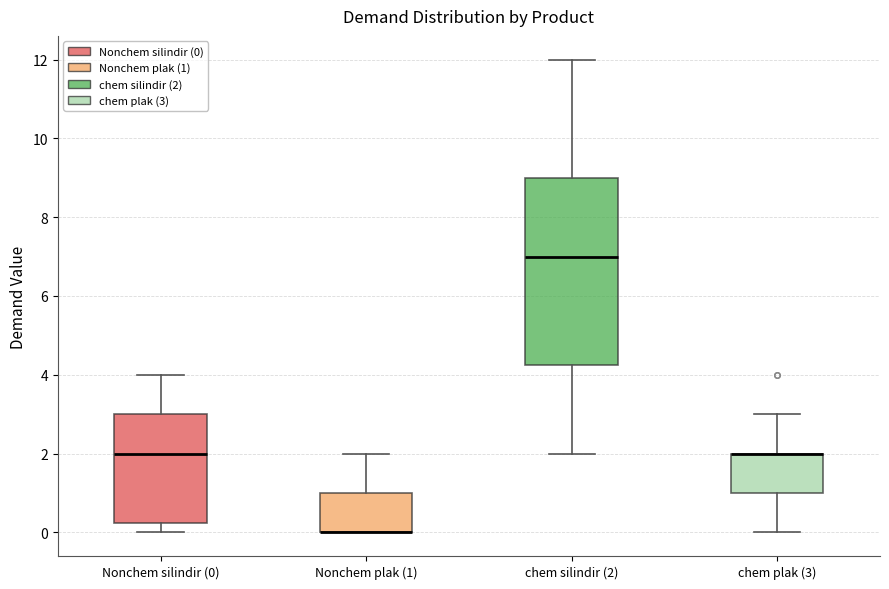

Comparing the boxes themselves (not the whiskers), which one is the tallest?

chem silindir (2)